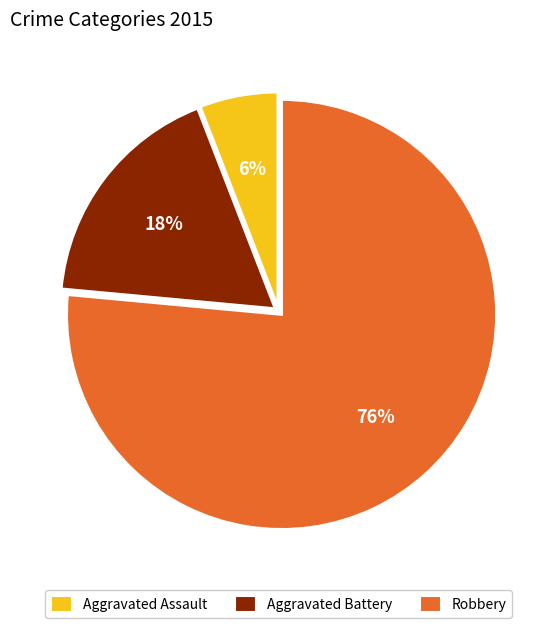

Is Robbery the majority of the pie?

Yes